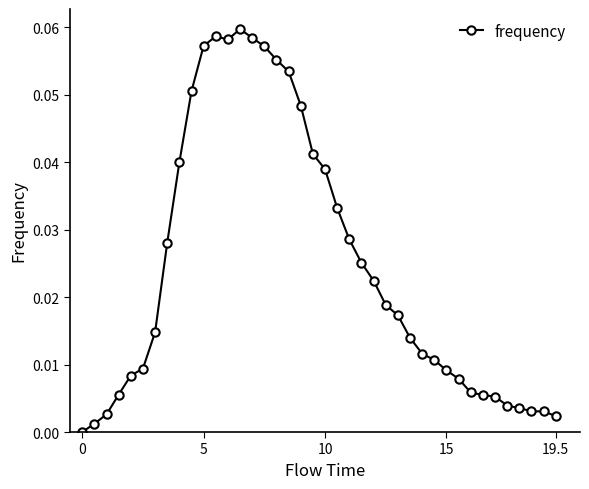

True or false: there are more than 0 points higher than both neighbors.

True